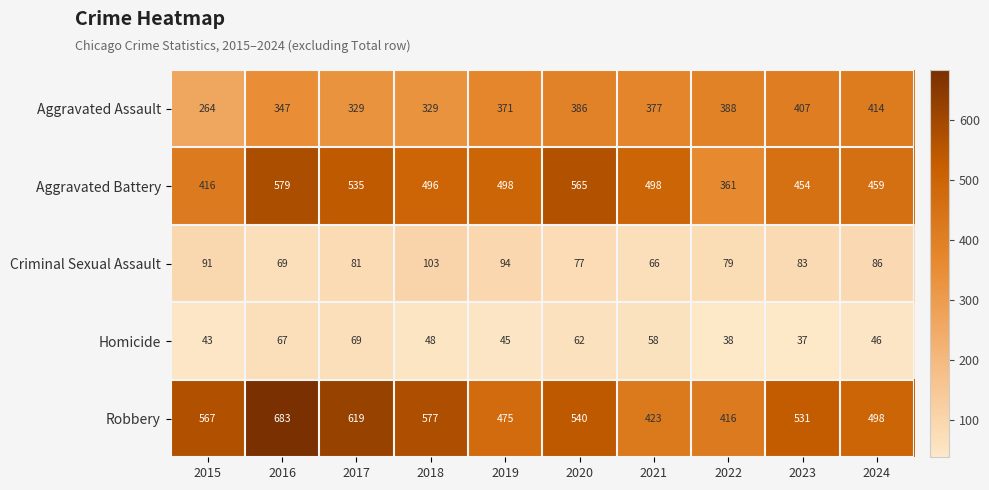

What is the greatest value displayed?

683